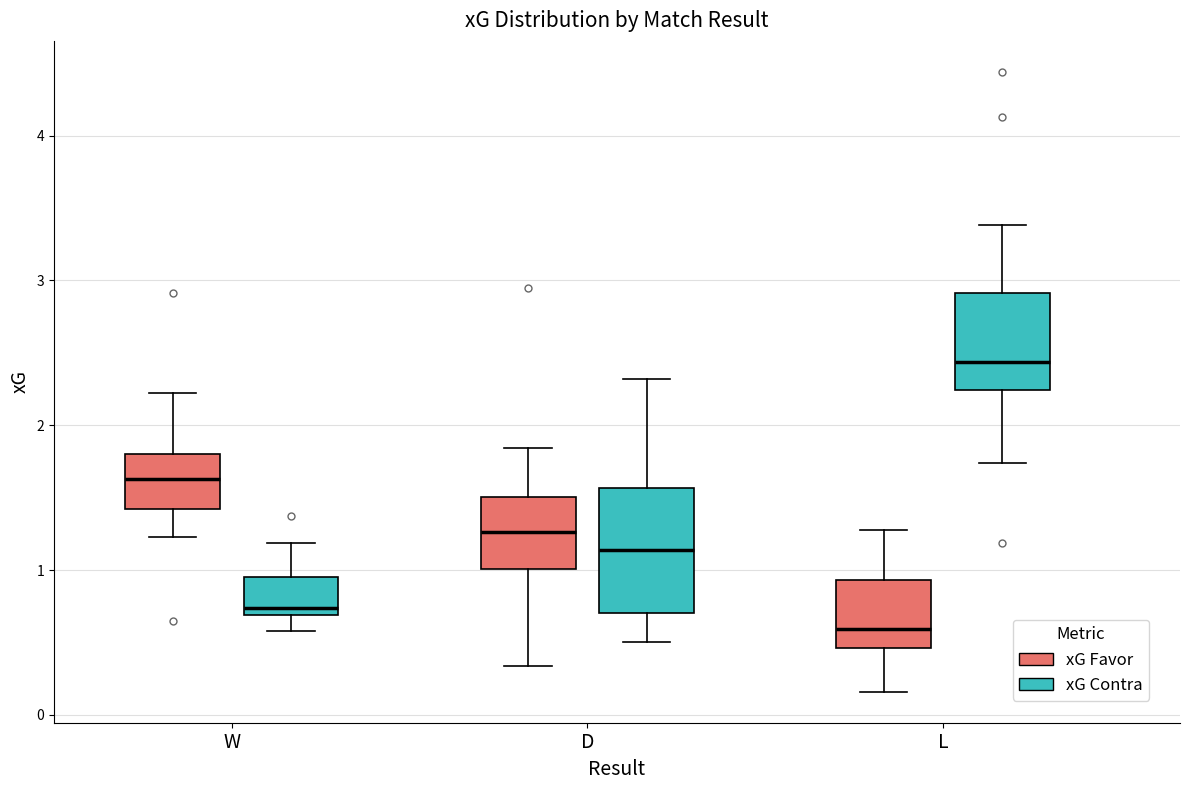

Reading left to right, transcribe this box plot: for each box, give where its median line is, the range the box spans, and where its two whiskers end, as read against the y-axis. The values are not printed on the chart, so give them approximately, as read against the axis.

W (xG Favor): median 1.6, box 1.4 to 1.8, whiskers 1.2 to 2.2
W (xG Contra): median 0.7 (just above the box's lower edge), box 0.7 to 1.0, whiskers 0.6 to 1.2
D (xG Favor): median 1.3, box 1.0 to 1.5, whiskers 0.3 to 1.8
D (xG Contra): median 1.1, box 0.7 to 1.6, whiskers 0.5 to 2.3
L (xG Favor): median 0.6, box 0.5 to 0.9, whiskers 0.2 to 1.3
L (xG Contra): median 2.4, box 2.2 to 2.9, whiskers 1.7 to 3.4